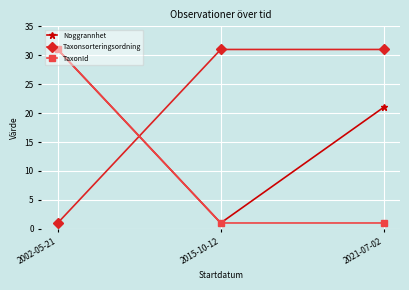

At which label does Noggrannhet reach its minimum?

2015-10-12